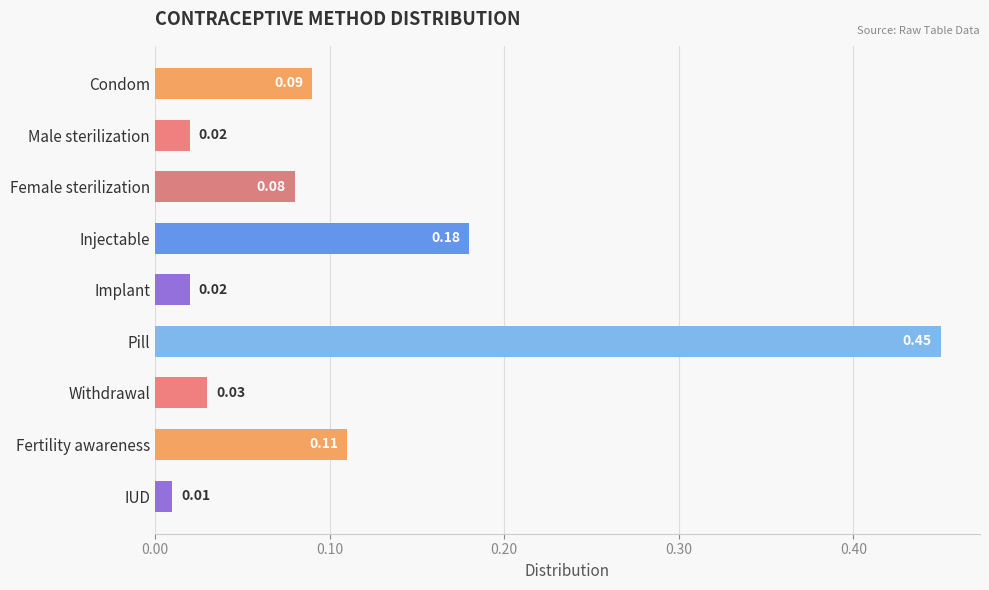

What is the label of the 5th bar from the bottom?

Implant